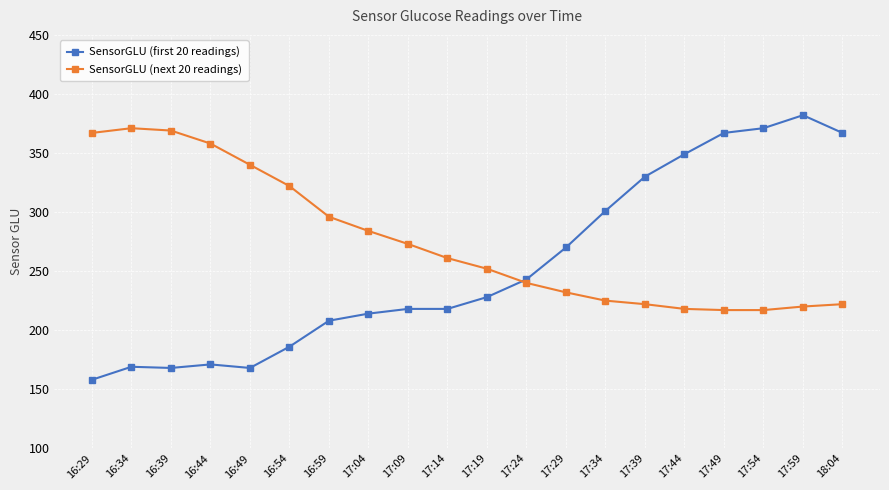

Read the SensorGLU (next 20 readings) value at 17:04, to the nearest 5.

285